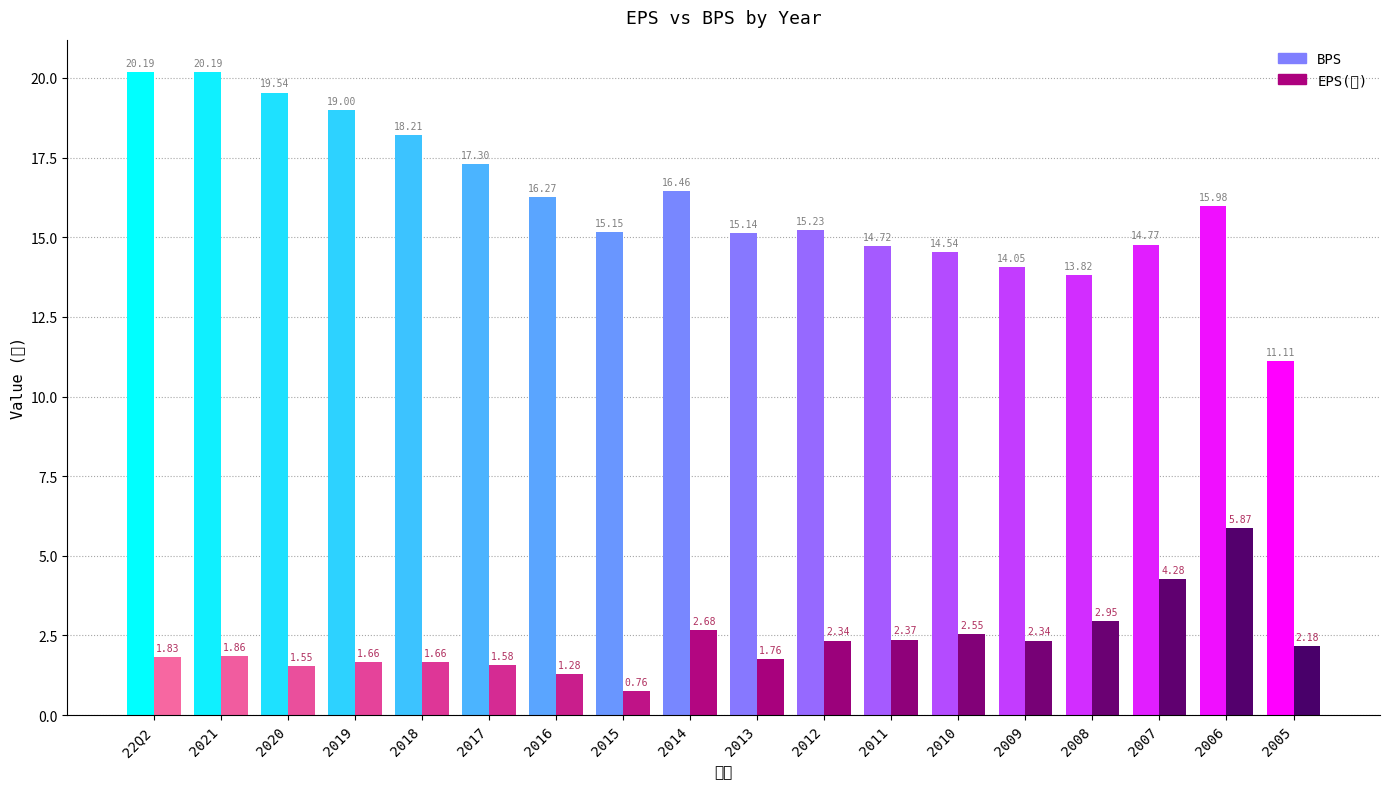

True or false: BPS has a value of 20.2 at 2021.

True